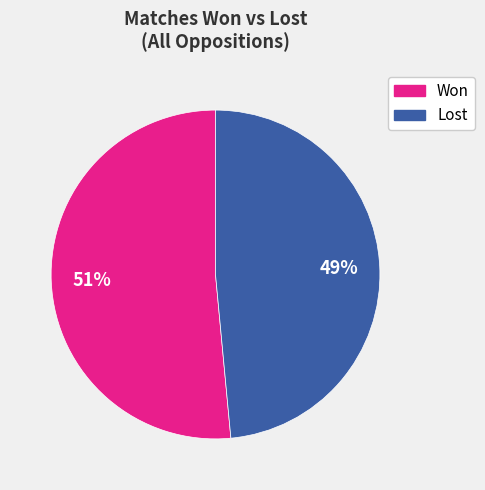

Is there any slice that represents more than half of the pie?

Yes